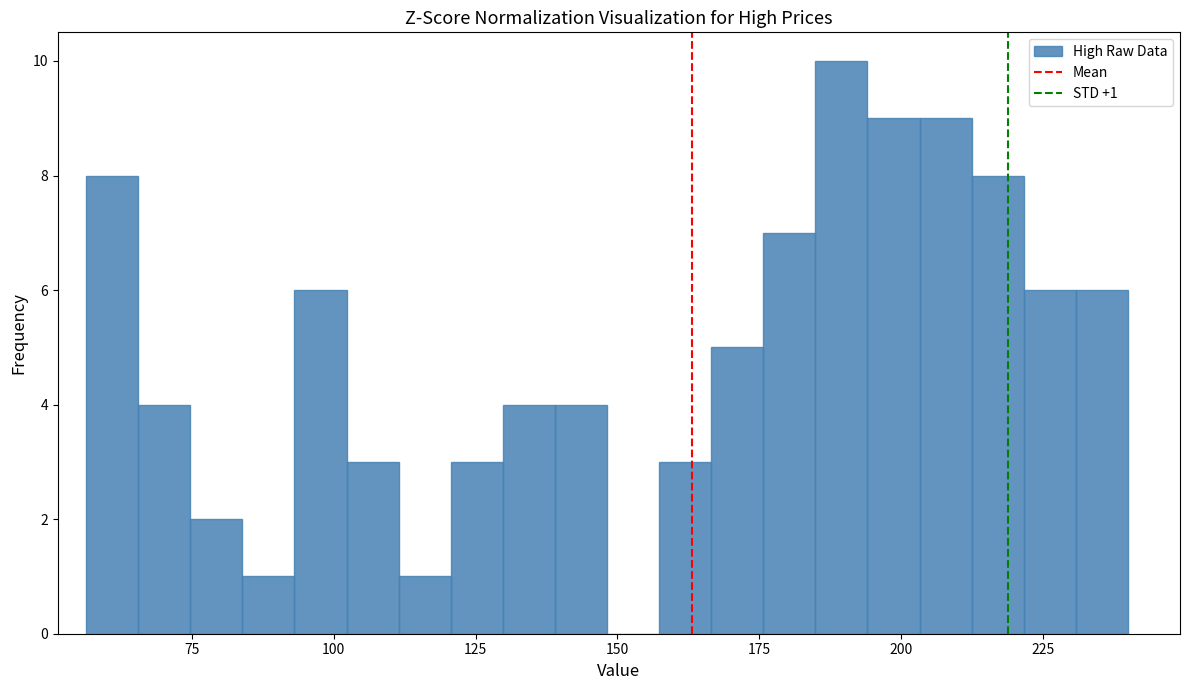

Read against the x-axis, roughly where is the centre of the tallest bar?

190